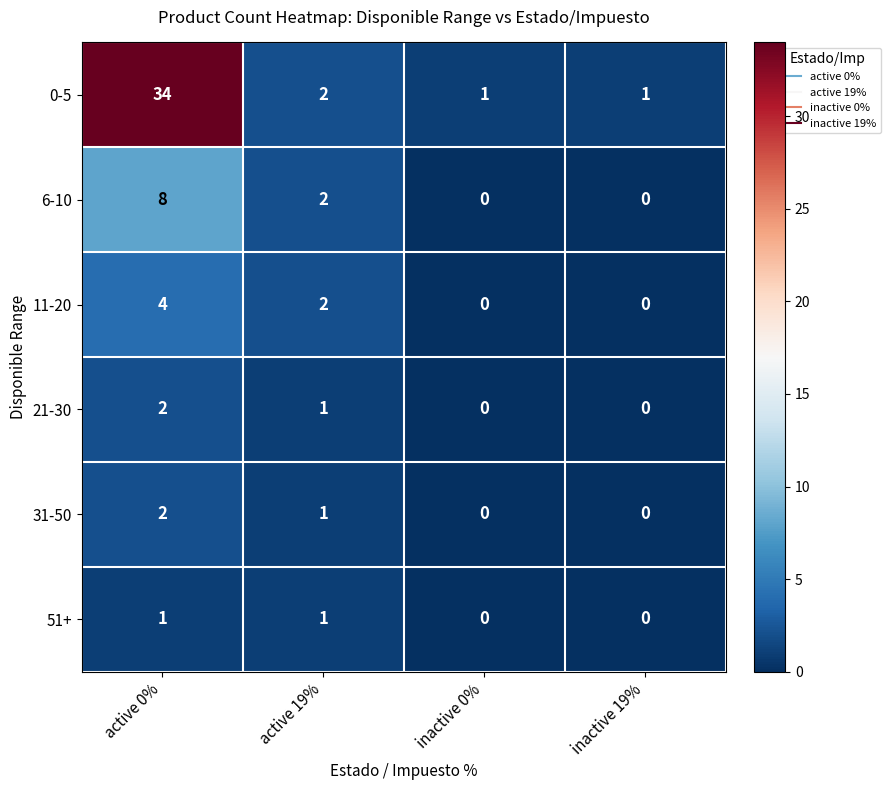

At which category is the sum across all series the highest?

active 0%